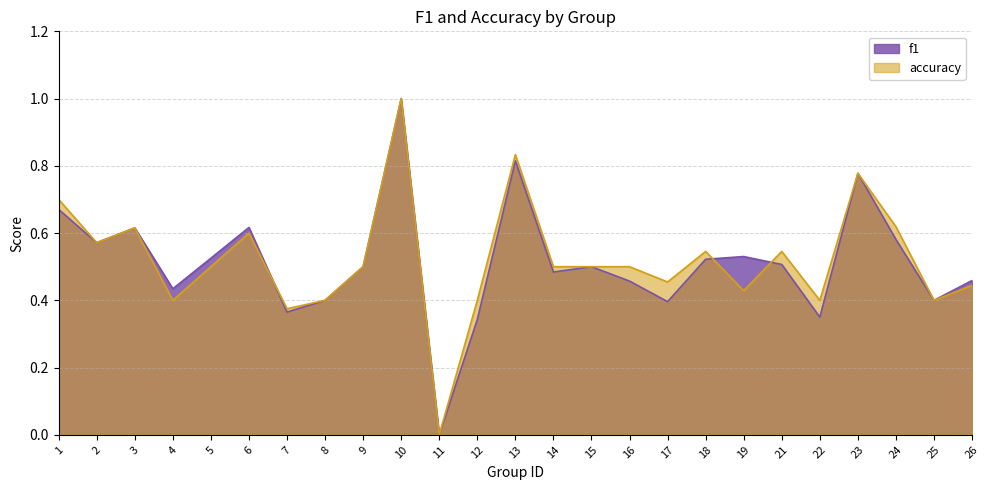

How many times do accuracy and f1 cross each other?

3